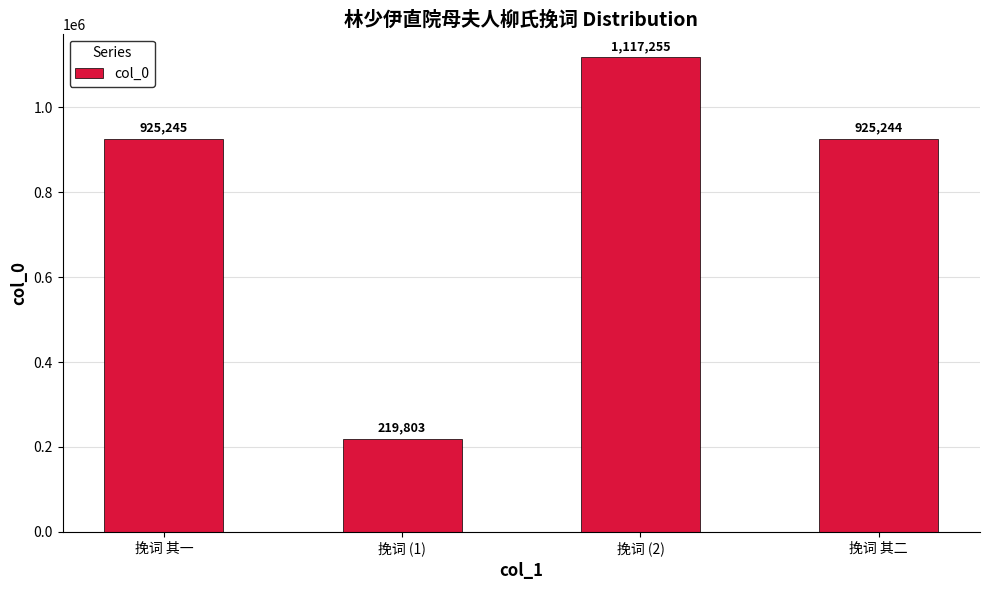

What is the sum of all values?

3187547